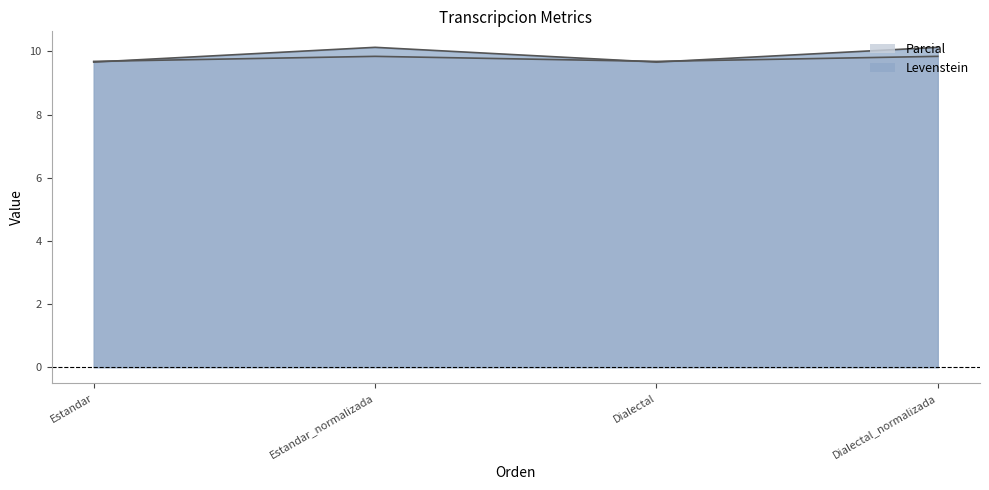

Between Estandar and Dialectal, which series saw the biggest shift?

Levenstein